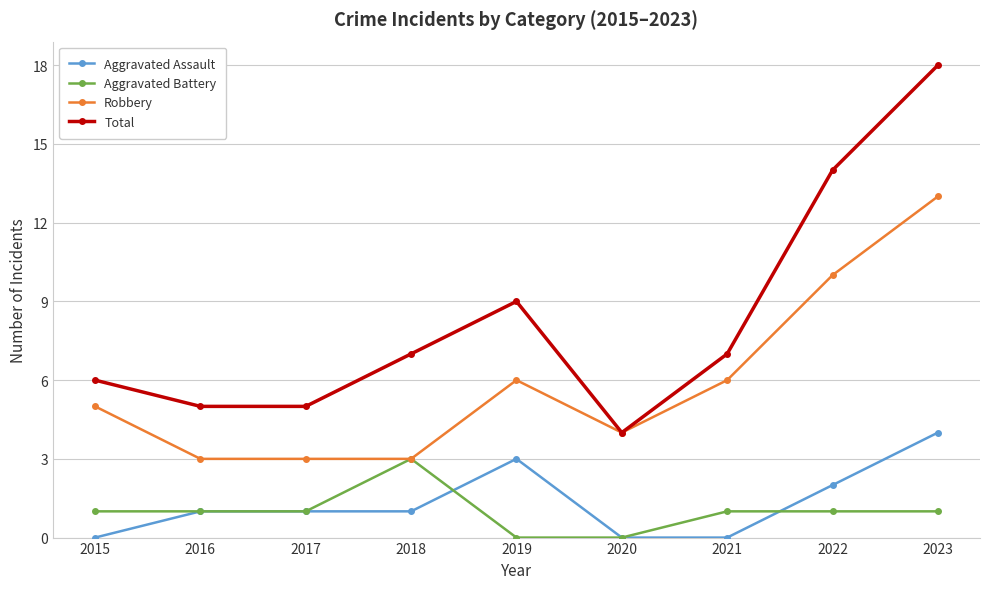

What is the maximum value for Total?

18